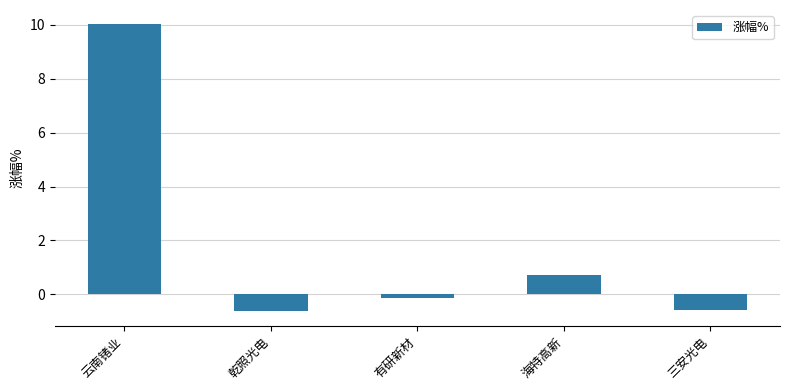

What is the change in value from 云南锗业 to 三安光电?

-10.6